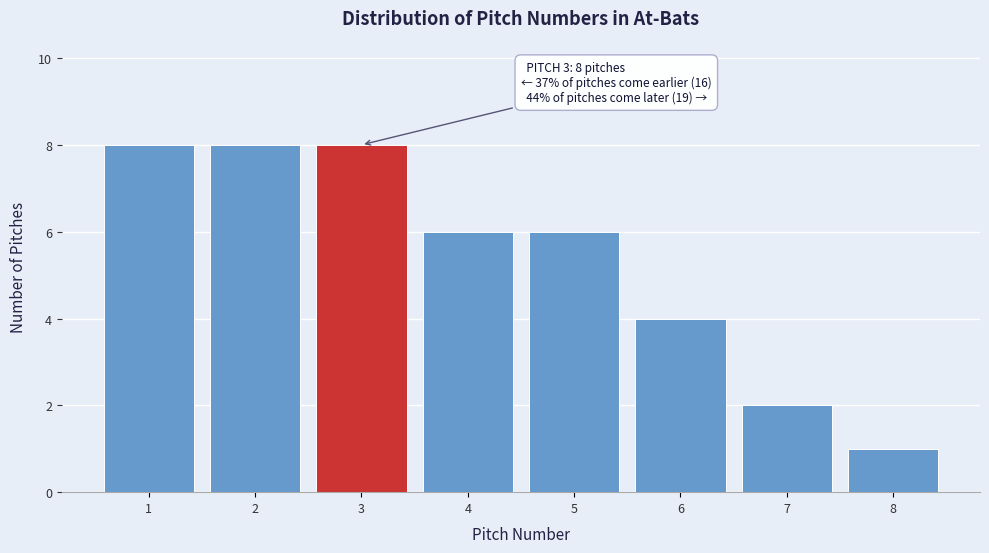

Reading right to left, transcribe all the data shown in this chart.

8=1	7=2	6=4	5=6	4=6	3=8	2=8	1=8